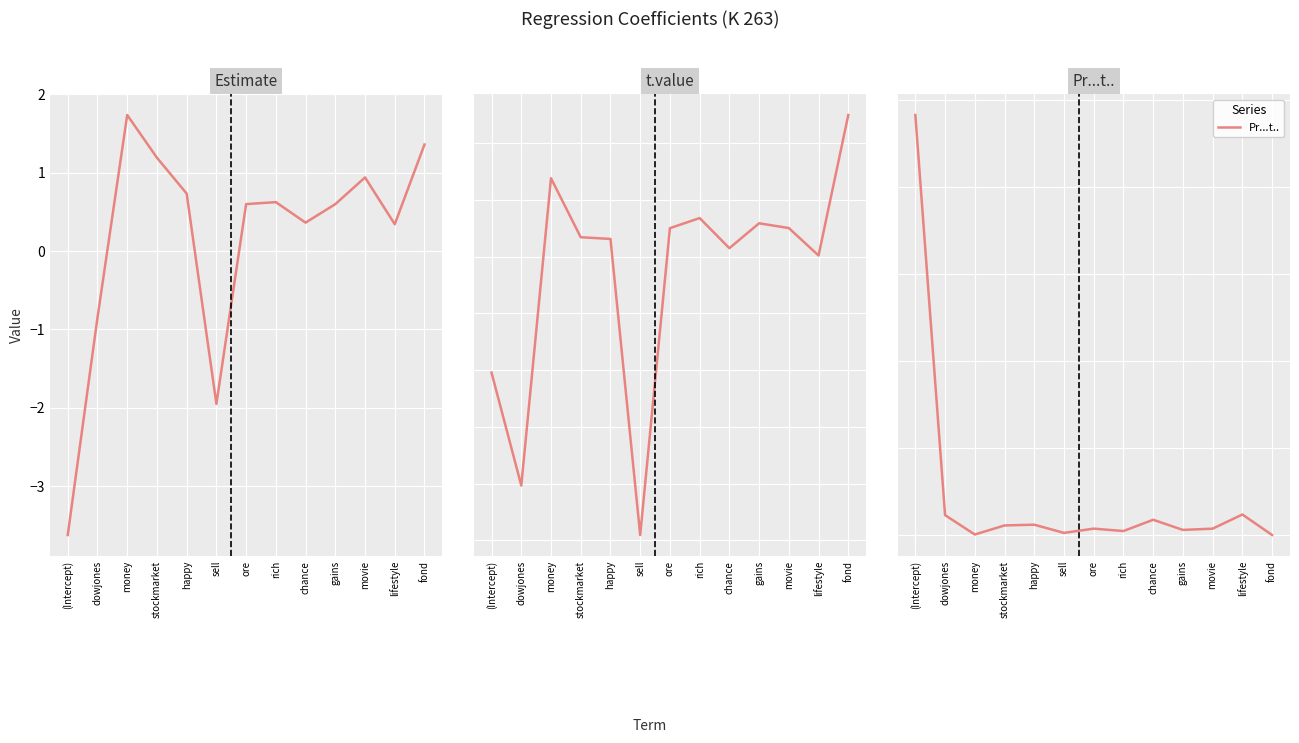

True or false: t.value has a value of -2.9 at sell.

True